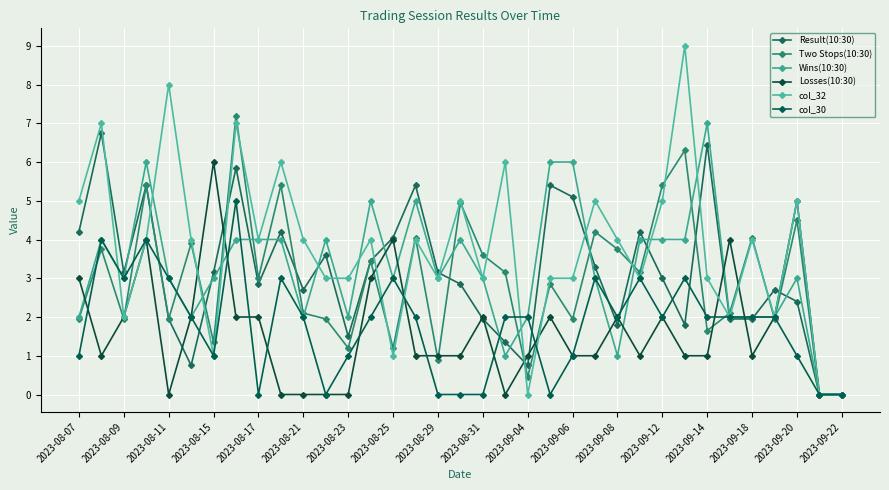

What is the maximum value for Two Stops(10:30)?

7.2